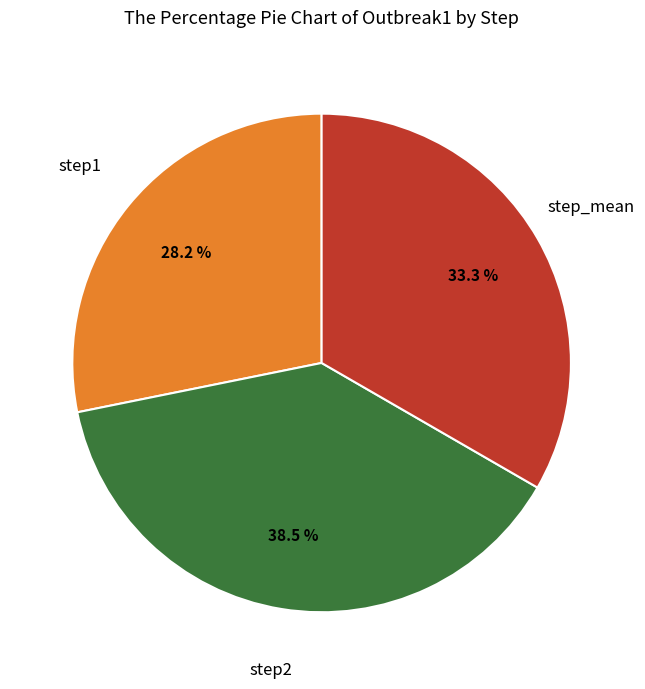

Is there a majority slice in this chart?

No